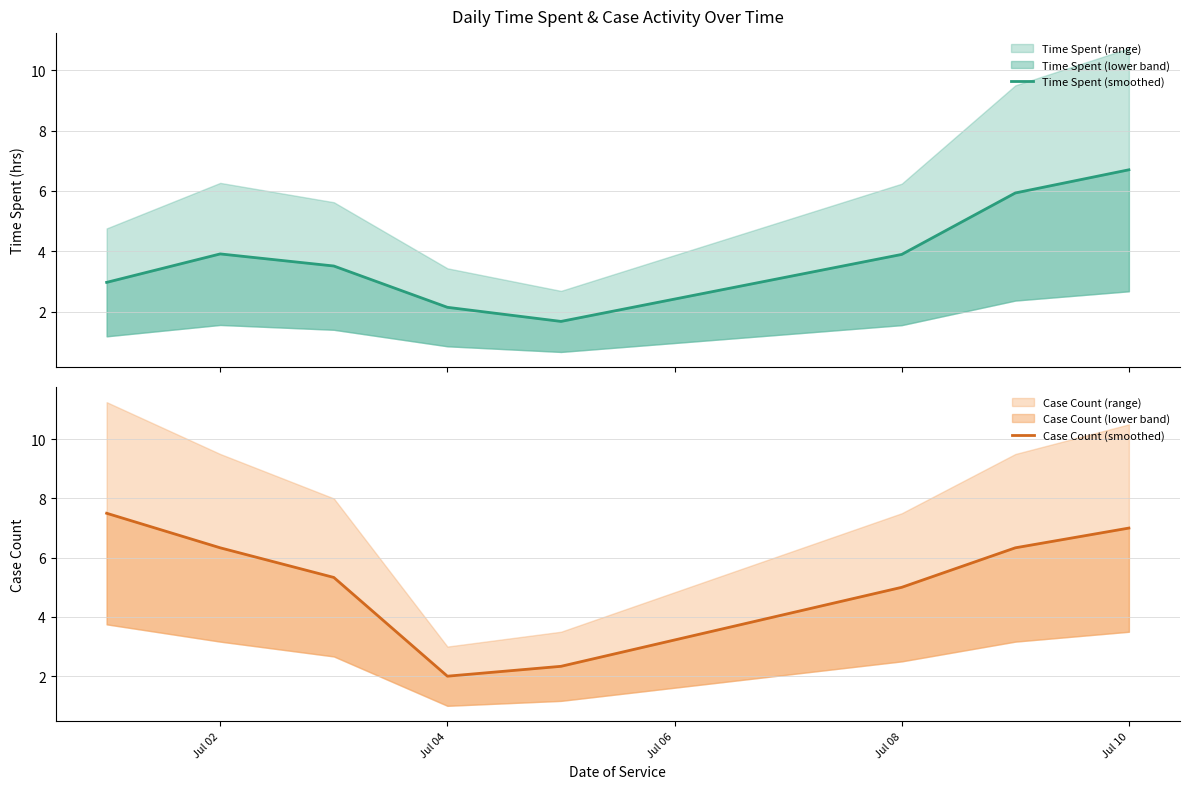

What is the minimum value for Case Count (smoothed)?

2.0